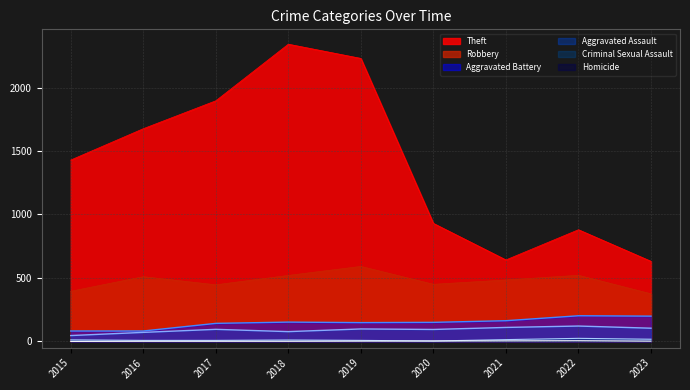

At which label does Criminal Sexual Assault first exceed 11?

2015